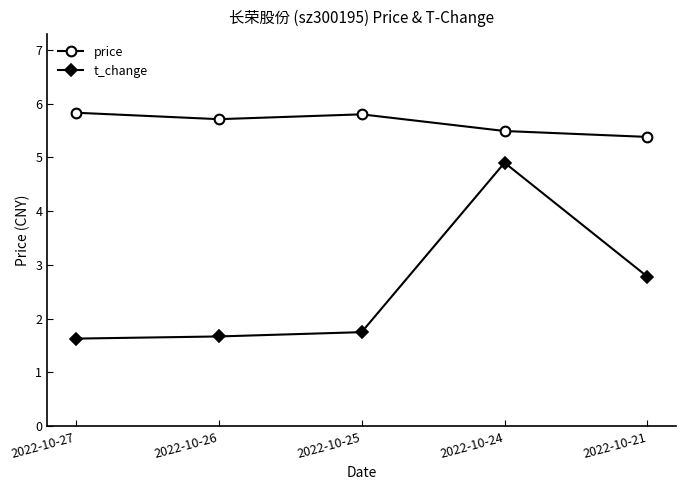

Which category has the highest value in the t_change series?

2022-10-24